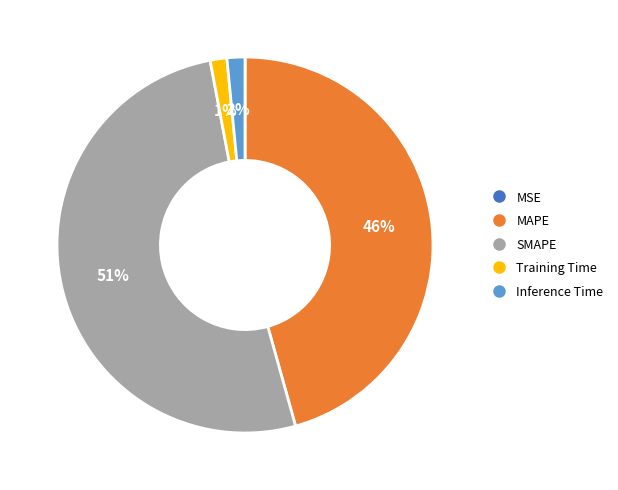

Does MAPE represent more than half of the total?

No